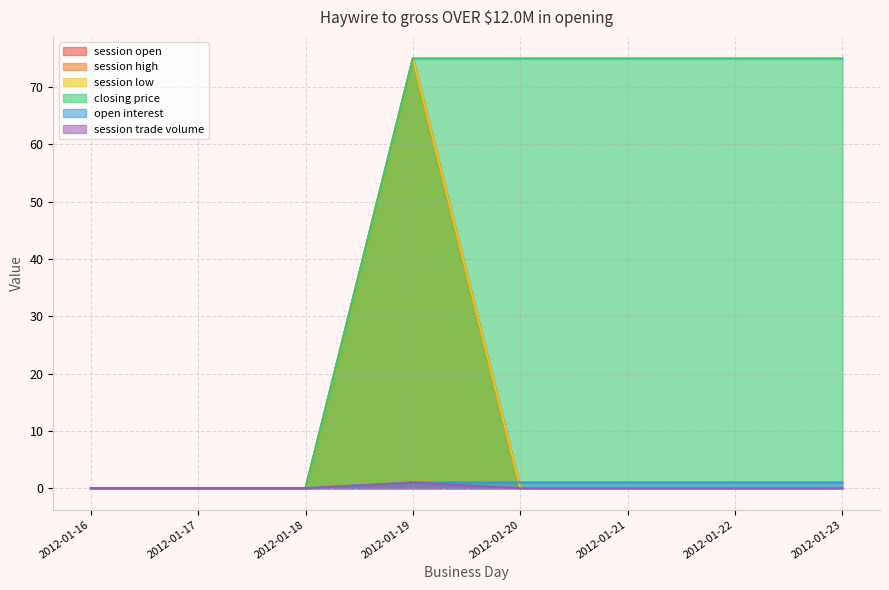

How many positive values does the session low series have?

1